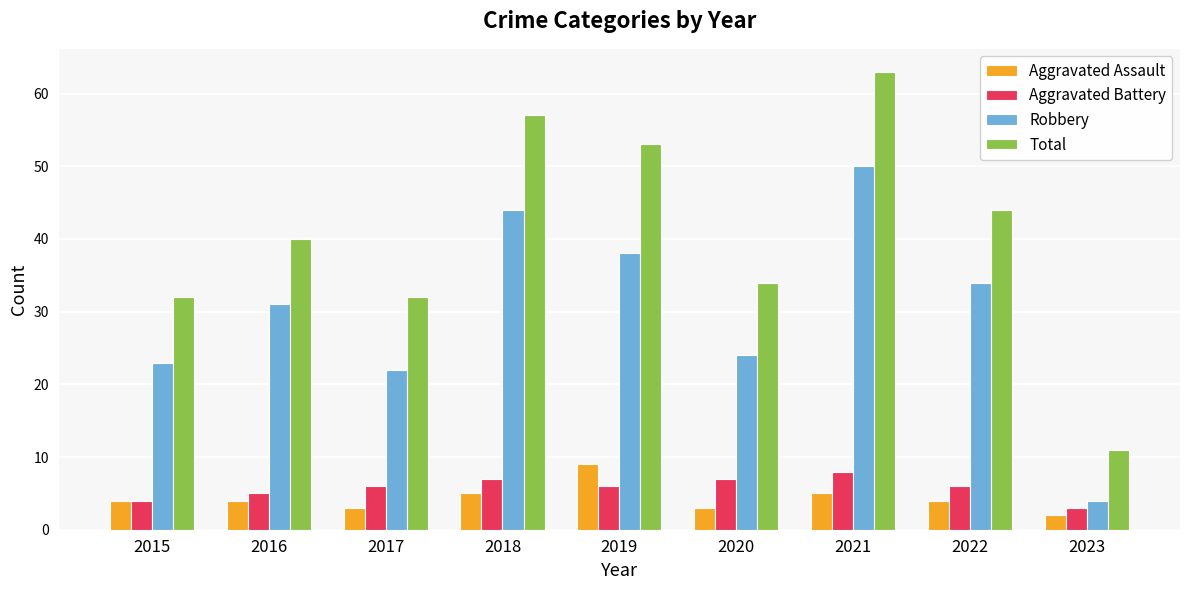

How many bars are there in each group?

4